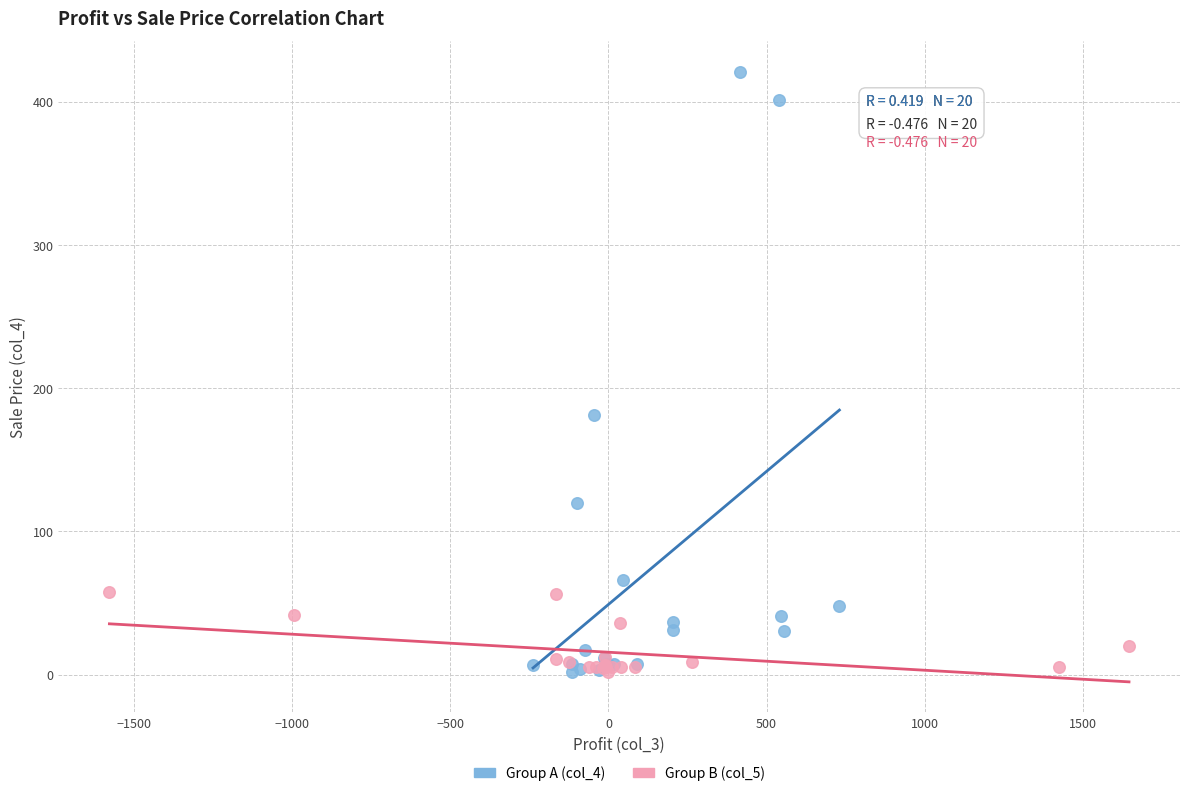

What are all the series names shown in the legend?

Group A (col_4), Group B (col_5)